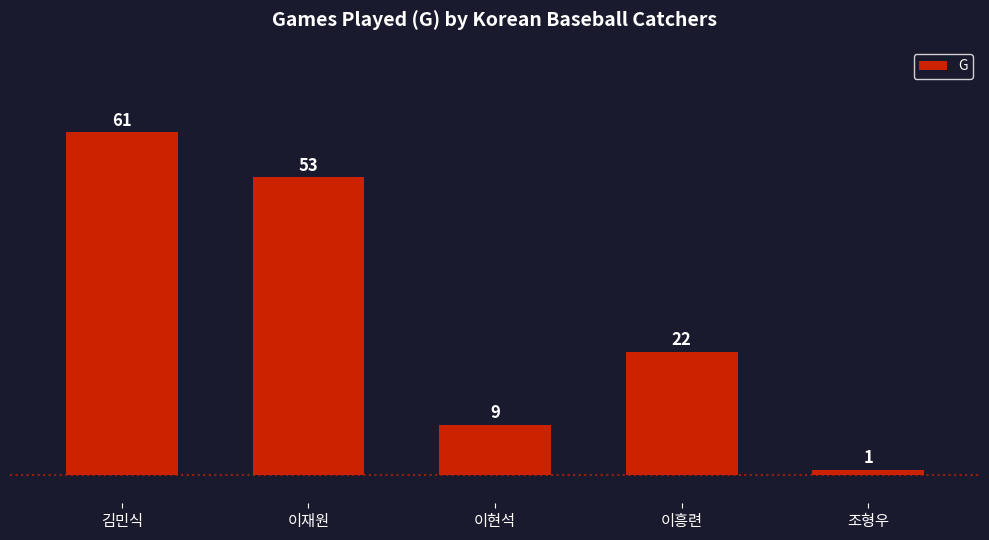

At which label is the value closest to 31?

이흥련